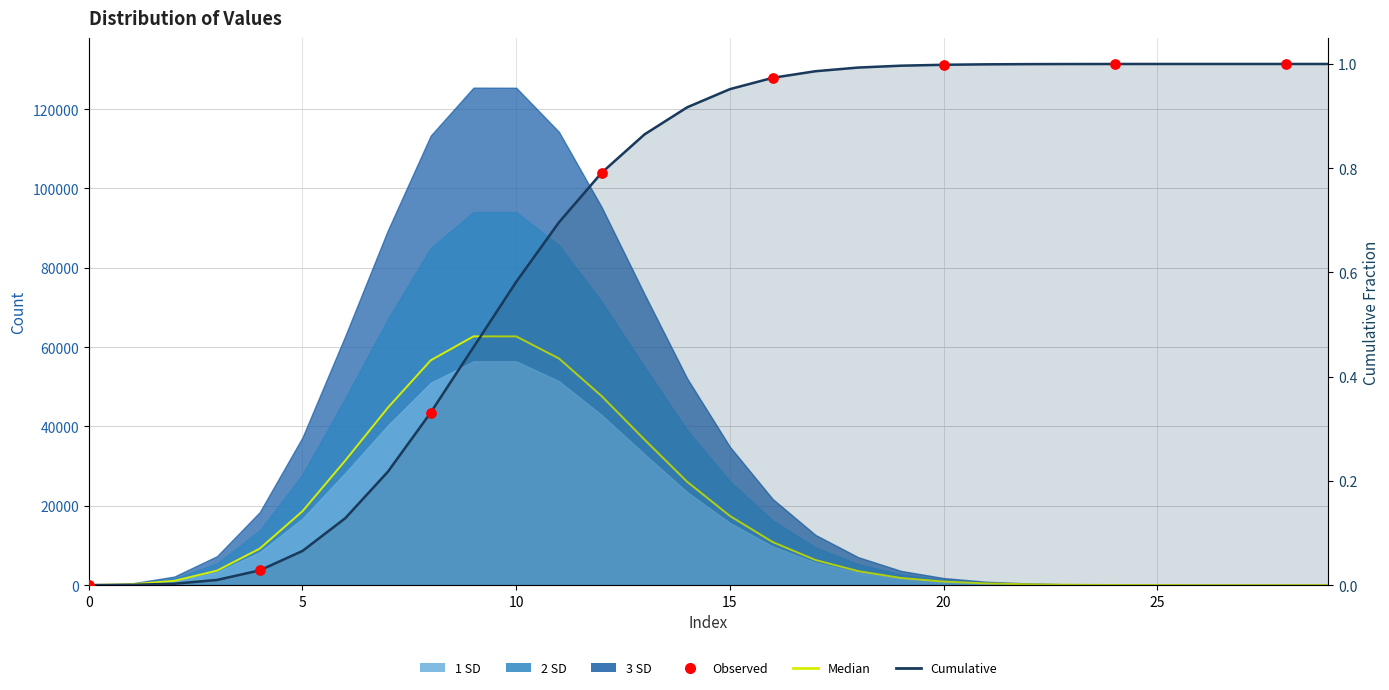

At which category is the sum across all series the highest?

9